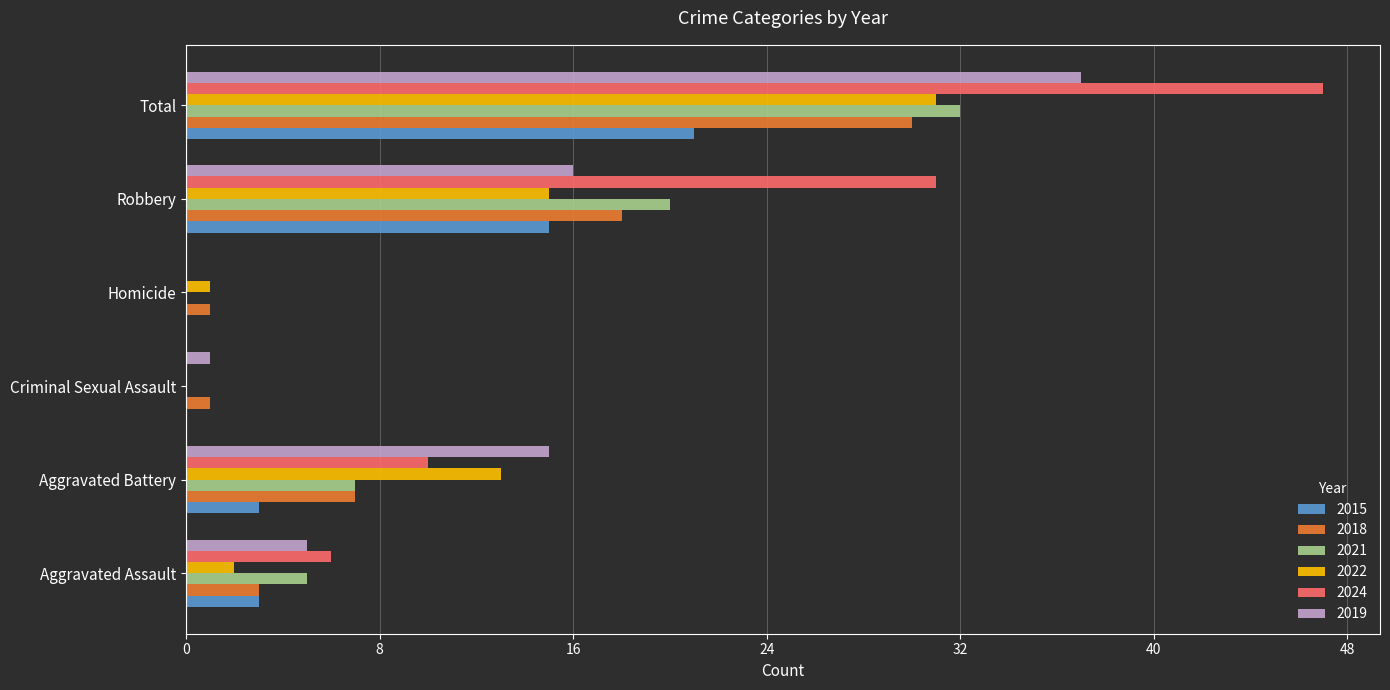

True or false: 2024 has a value of 11 at Aggravated Assault.

False